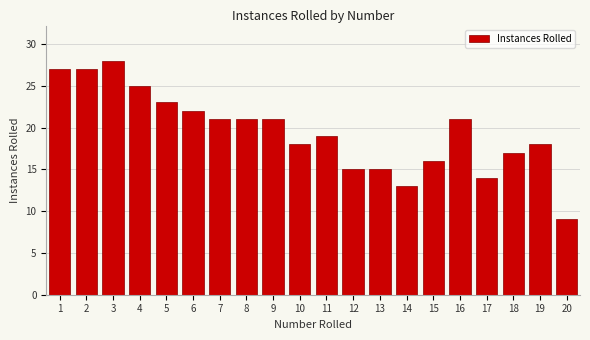

Reading right to left, what are all the values shown in this chart?

9	18	17	14	21	16	13	15	15	19	18	21	21	21	22	23	25	28	27	27